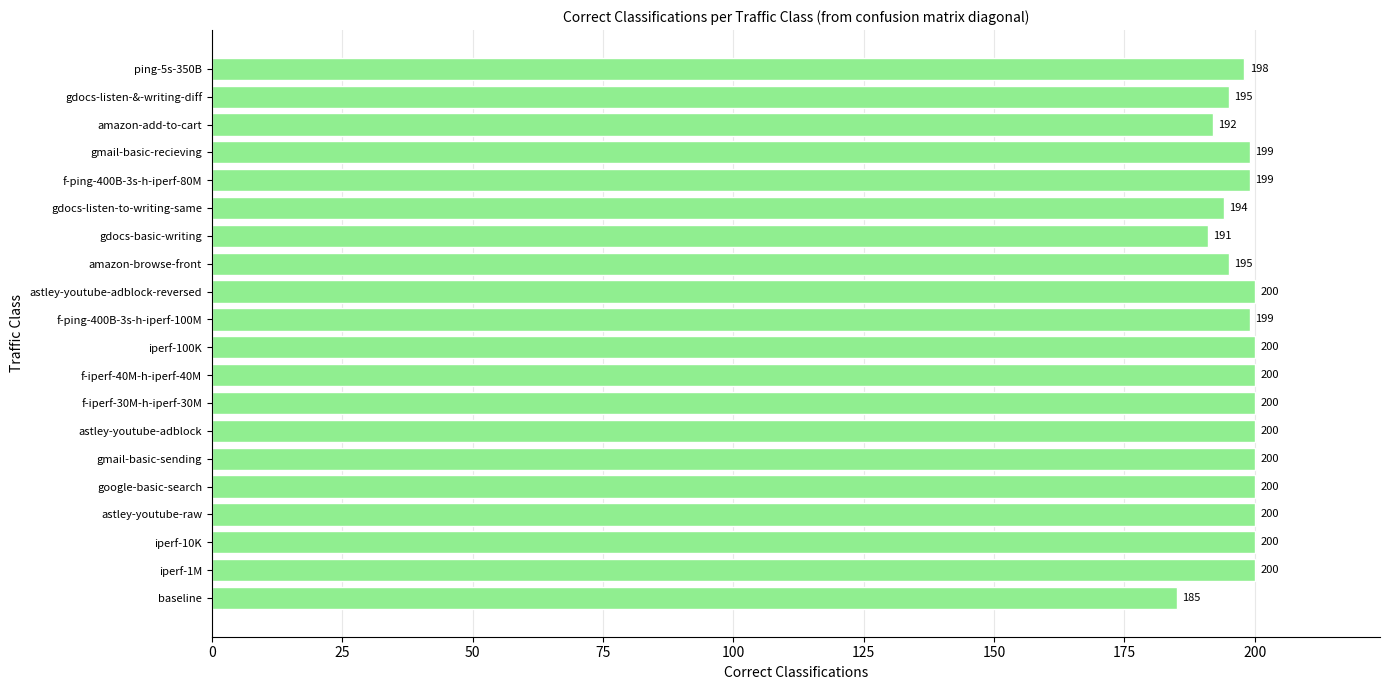

True or false: the data shows 199 at f-ping-400B-3s-h-iperf-100M.

True